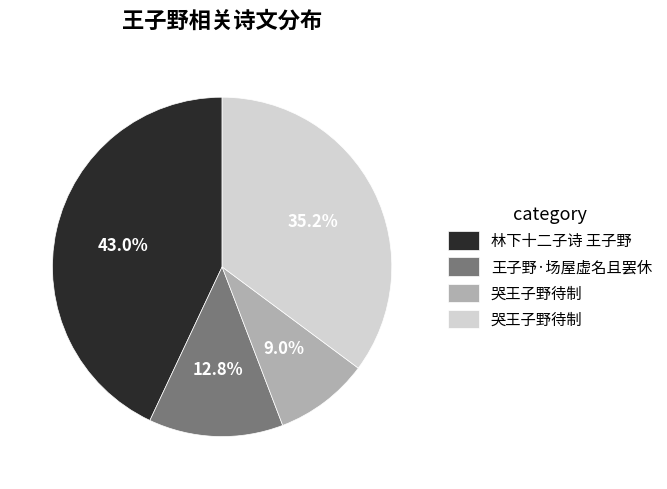

Is there a majority slice in this chart?

No